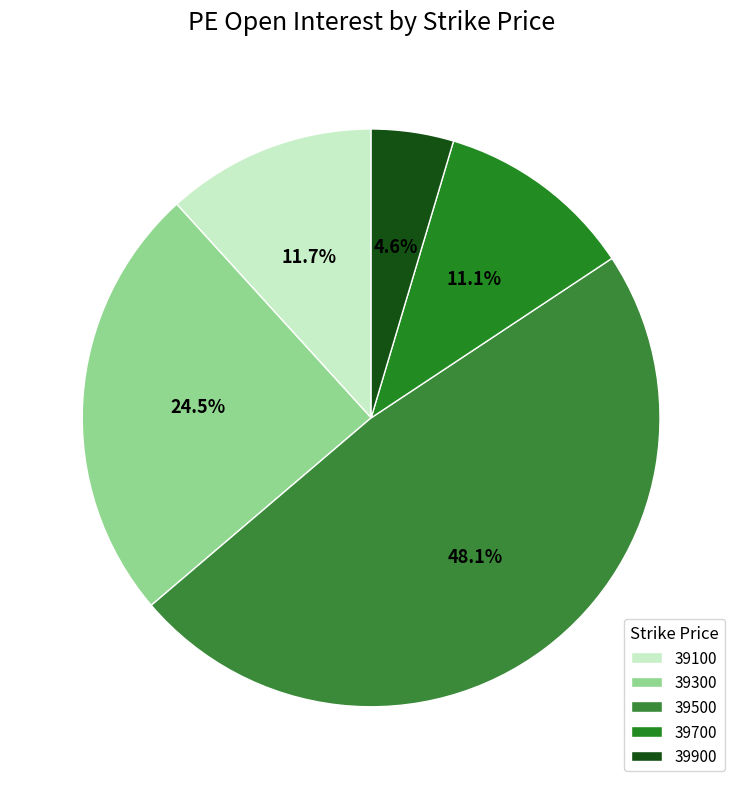

The 39700 slice represents 1% of the pie. True or false?

False